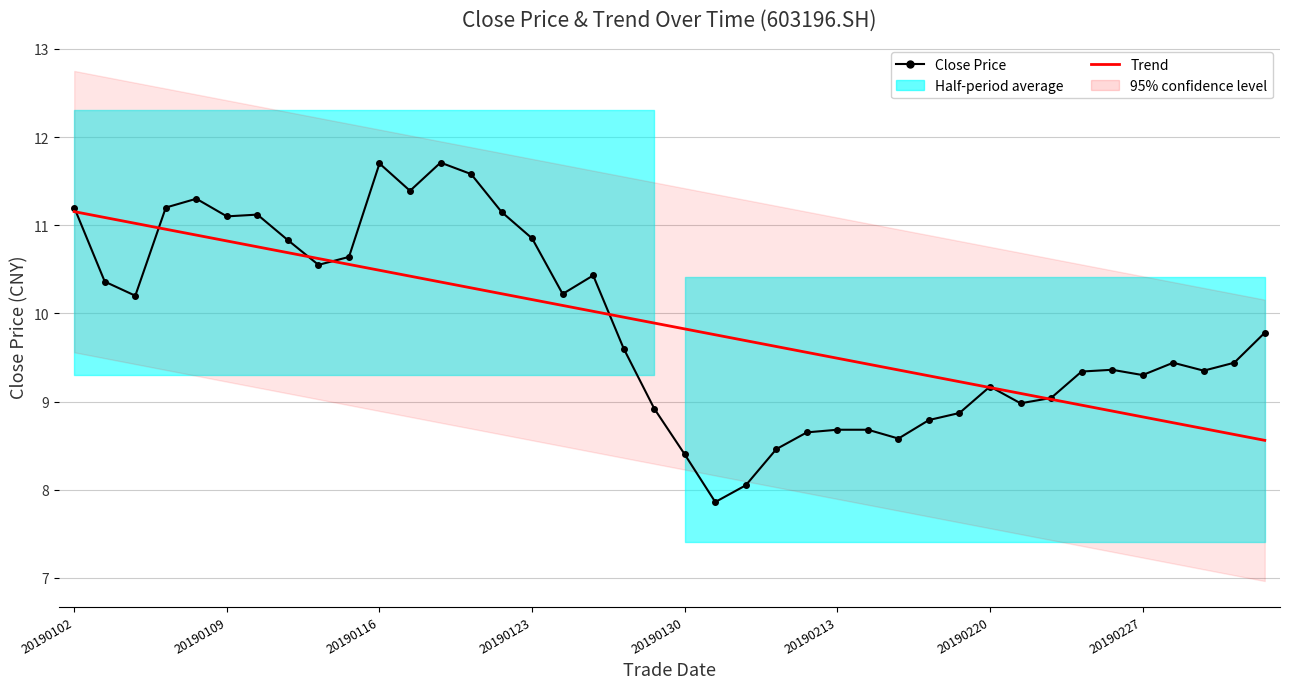

Rank the series at 20190220 from lowest to highest value.

Trend, Close Price